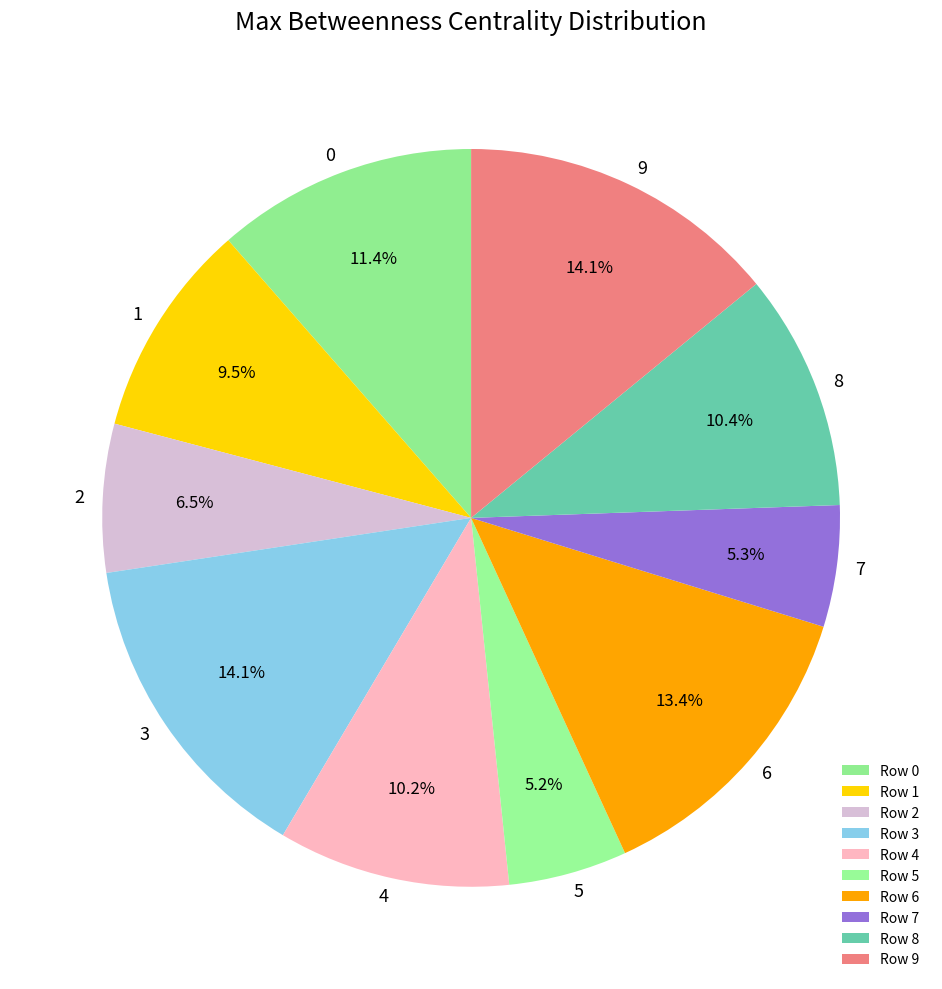

How many slices are in this pie chart?

10